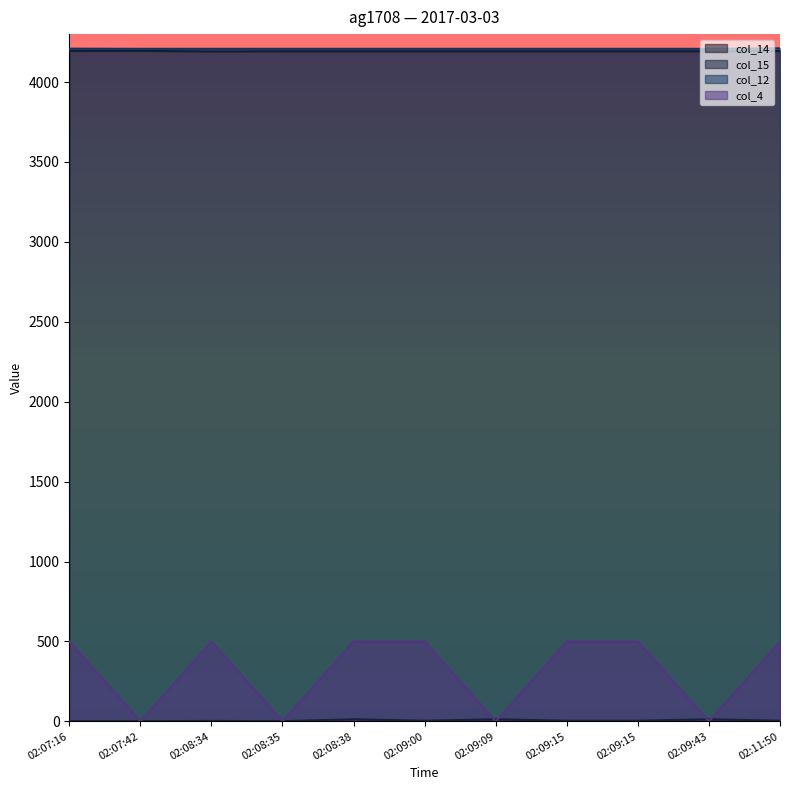

What is the approximate value of col_15 at 02:08:38, to the nearest 10?

10